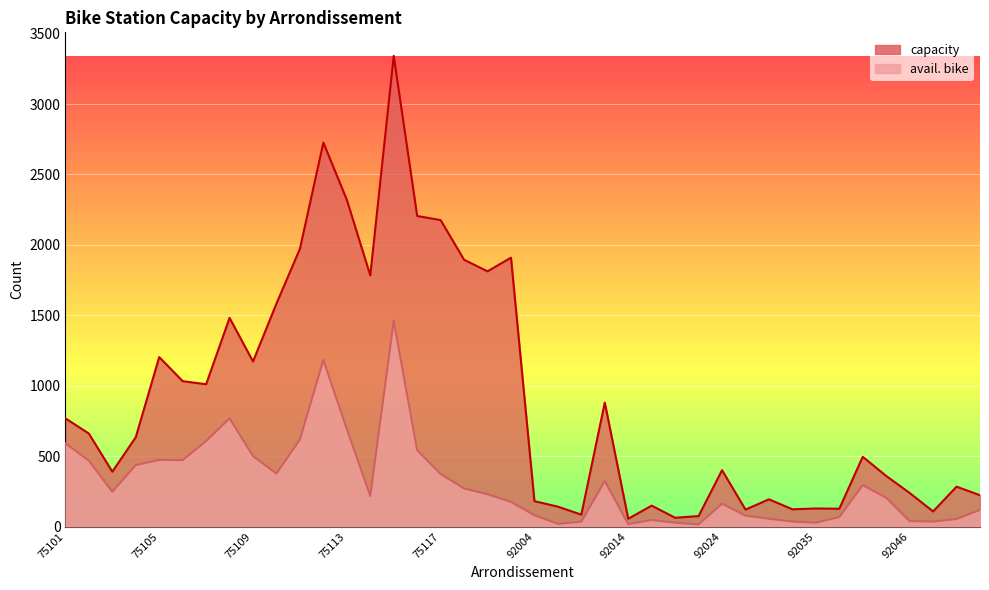

At which category does avail. bike reach its first local valley?

75103